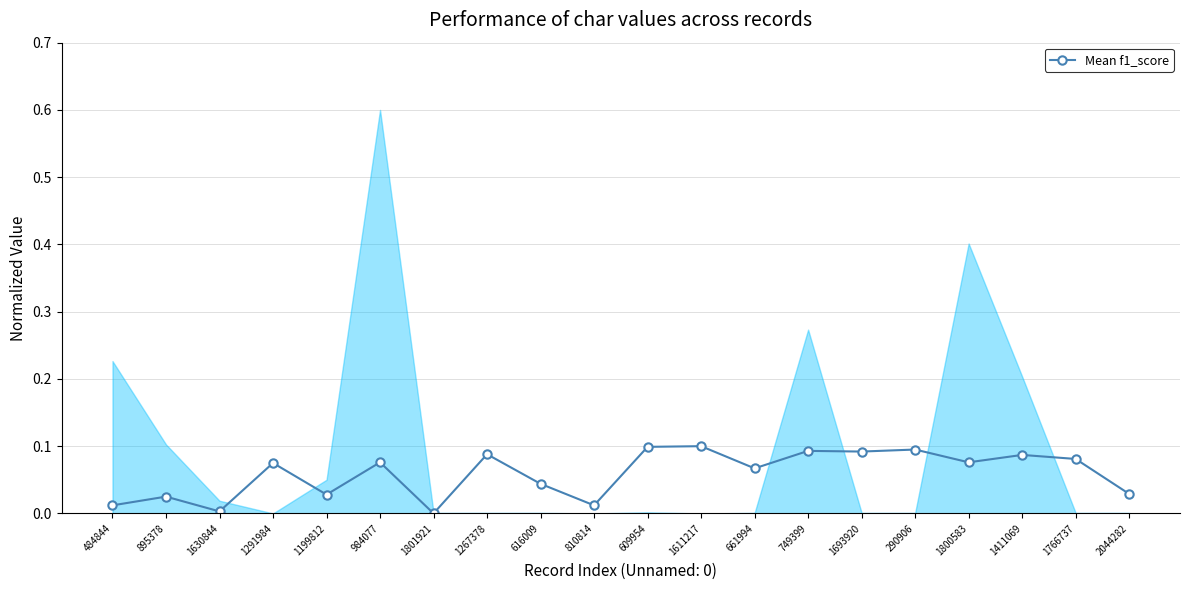

List the labels in order of value, largest first.

1611217, 609954, 290906, 749399, 1693920, 1267378, 1411069, 1766737, 984077, 1800583, 1291984, 661994, 616009, 2044282, 1199812, 895378, 484844, 810814, 1630844, 1801921